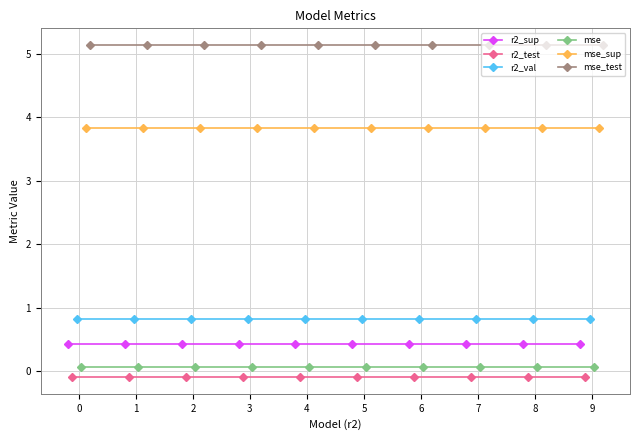

Is the value of r2_val at 5 greater than the value of mse_sup at 1?

No